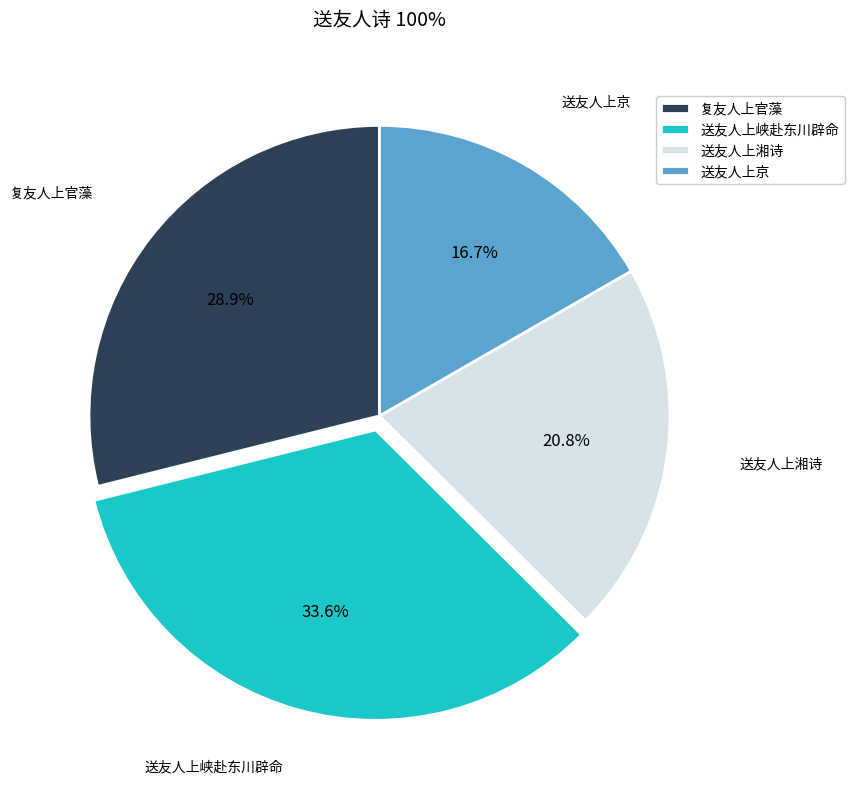

How many slices are in this pie chart?

4